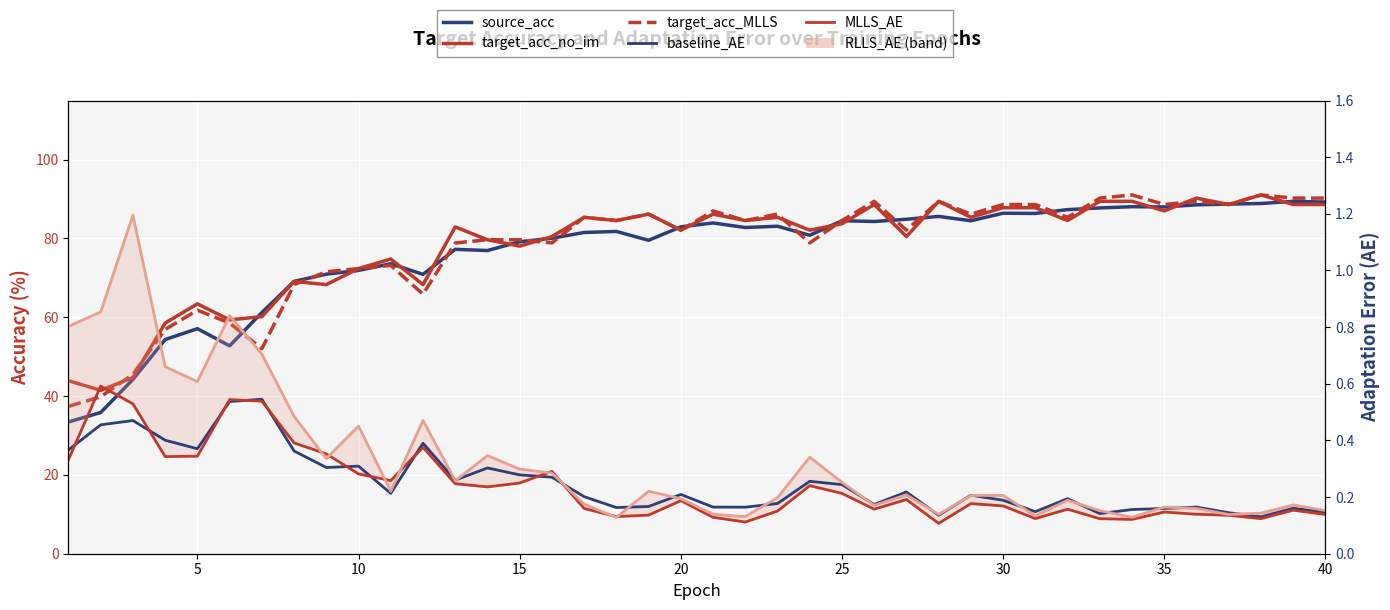

How many data points in target_acc_no_im are less than 84?

20